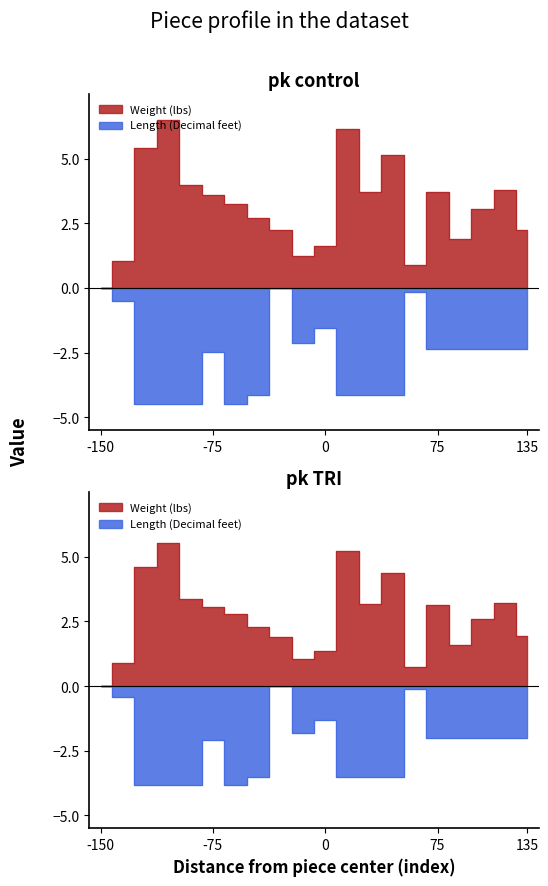

Does the chart have visible grid lines?

No